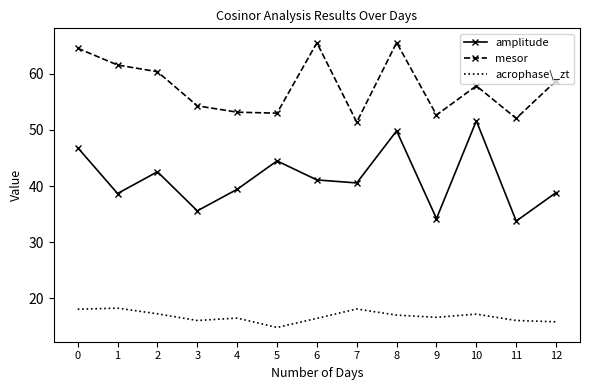

In mesor, how many points are lower than both neighbors (excluding endpoints)?

4